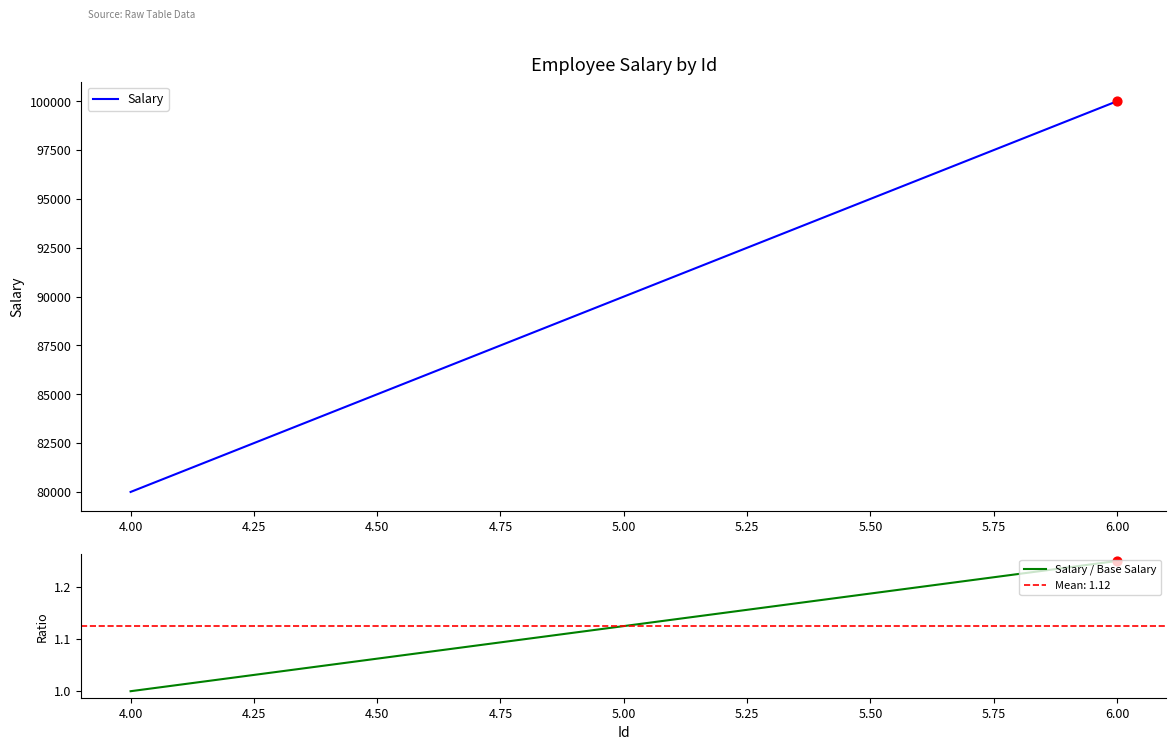

What are all the series names shown in the legend?

Salary, Salary / Base Salary